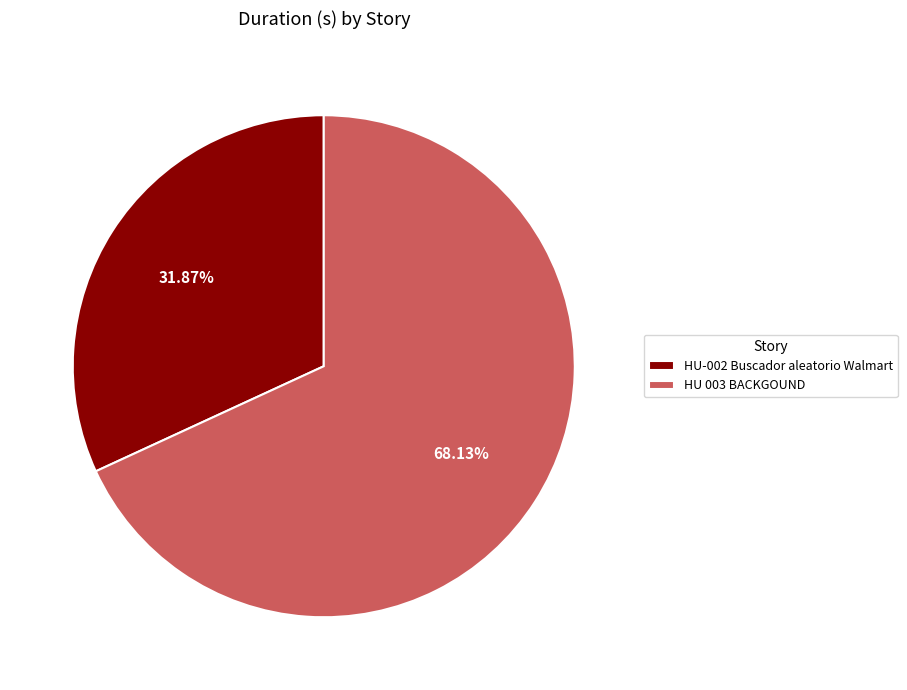

To the nearest percent, what is the difference between the largest and smallest slice percentages?

36%